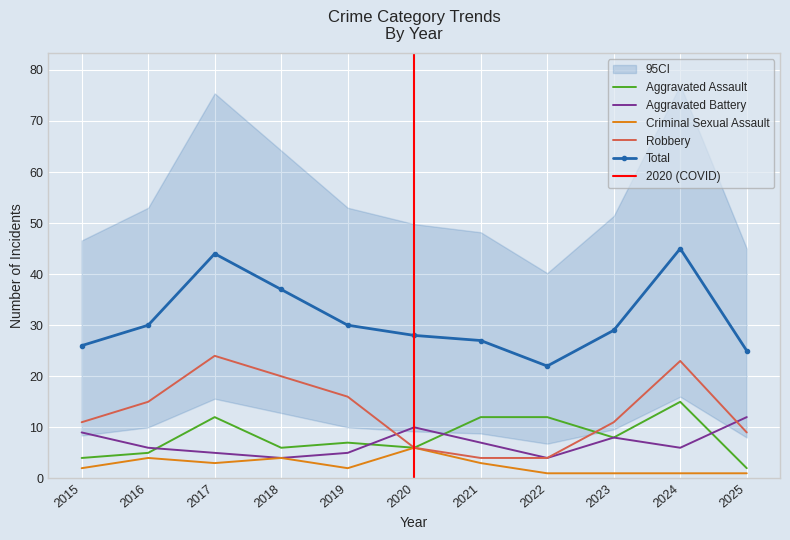

Reading right to left, what are all the values shown in this chart?

Aggravated Assault: 2025=2	2024=15	2023=8	2022=12	2021=12	2020=6	2019=7	2018=6	2017=12	2016=5	2015=4
Aggravated Battery: 2025=12	2024=6	2023=8	2022=4	2021=7	2020=10	2019=5	2018=4	2017=5	2016=6	2015=9
Criminal Sexual Assault: 2025=1	2024=1	2023=1	2022=1	2021=3	2020=6	2019=2	2018=4	2017=3	2016=4	2015=2
Robbery: 2025=9	2024=23	2023=11	2022=4	2021=4	2020=6	2019=16	2018=20	2017=24	2016=15	2015=11
Total: 2025=25	2024=45	2023=29	2022=22	2021=27	2020=28	2019=30	2018=37	2017=44	2016=30	2015=26